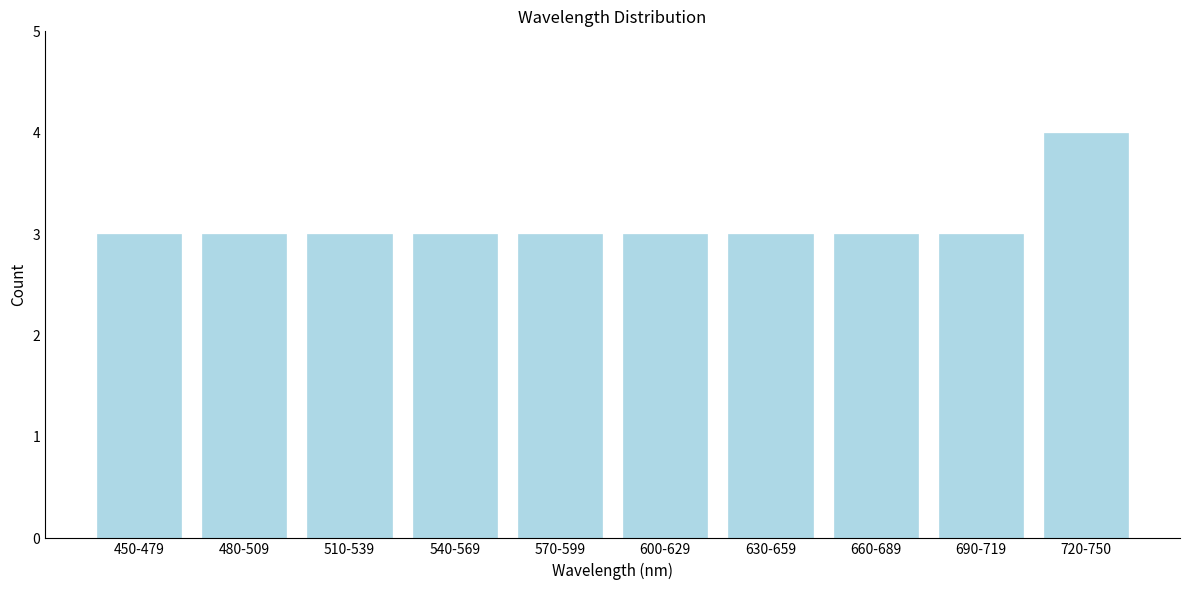

Reading right to left, what are all the values shown in this chart?

720-750=4	690-719=3	660-689=3	630-659=3	600-629=3	570-599=3	540-569=3	510-539=3	480-509=3	450-479=3